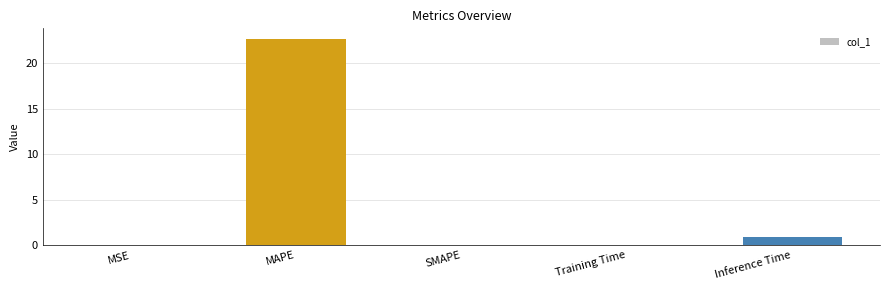

What is the maximum value shown in the chart?

22.7